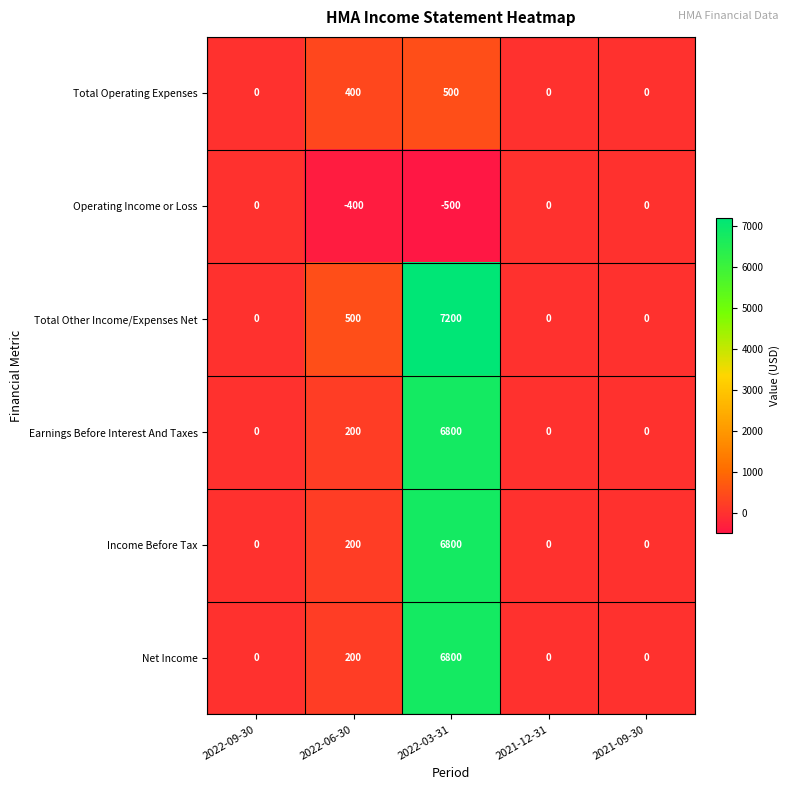

Between 2022-09-30 and 2022-06-30, which series saw the biggest shift?

Total Other Income/Expenses Net